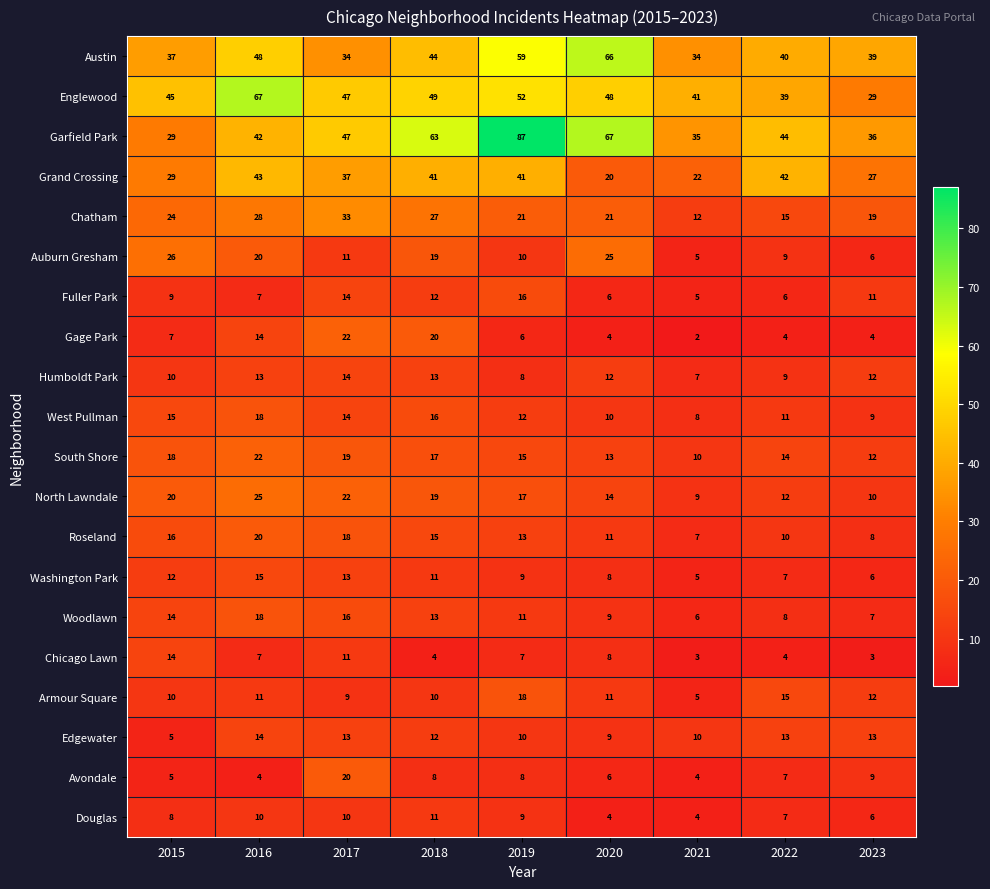

What is the sum of the Chicago Lawn values at 2017 and 2020?

19